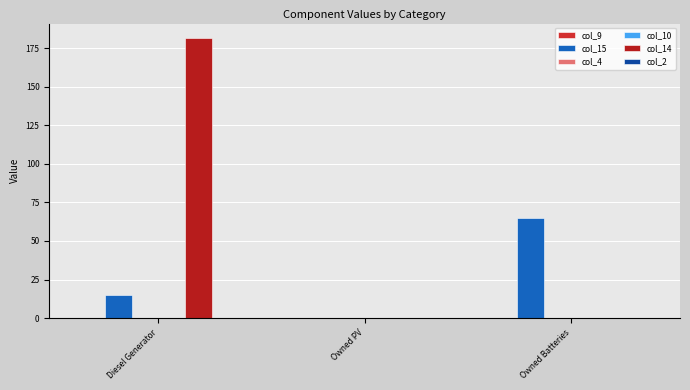

Are the bars grouped side by side (vs. stacked)?

Yes